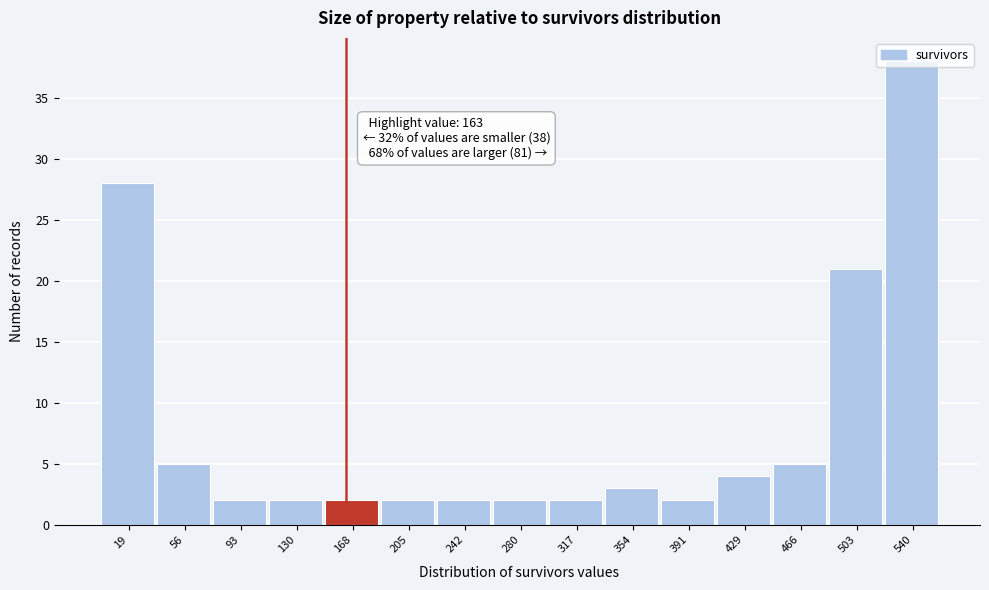

Over which range of the x-axis is the bar tallest?

520 to 560